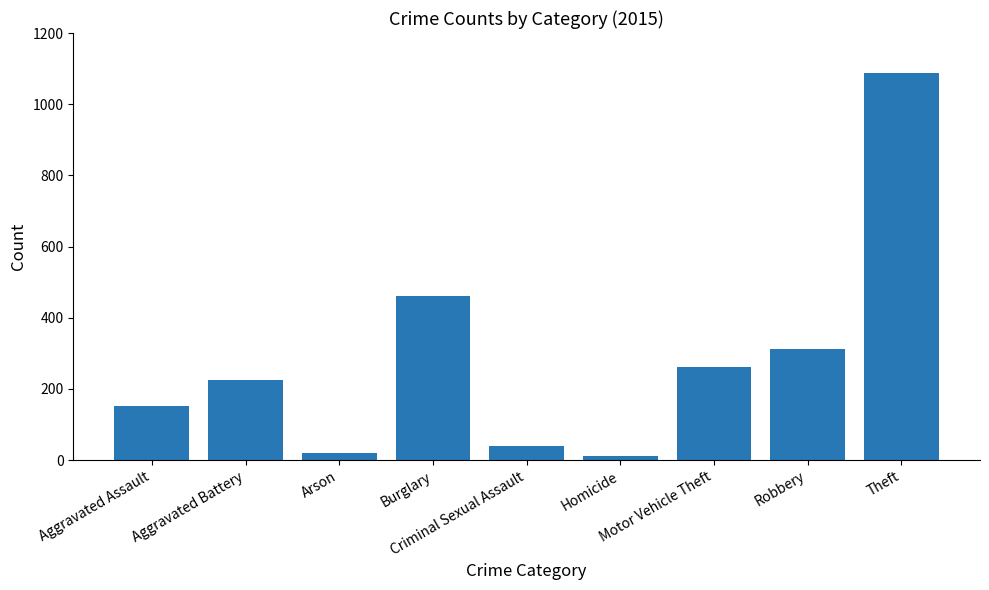

What is the label of the 6th bar from the left?

Homicide